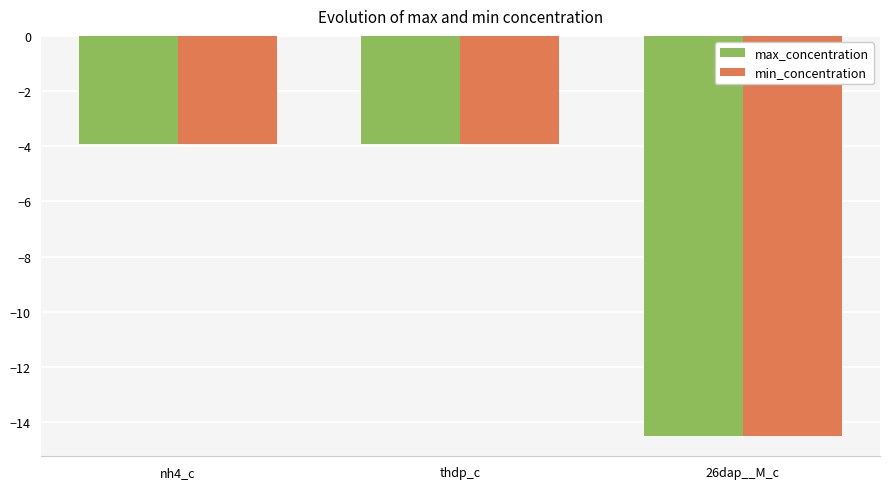

How many bars are there in total?

6